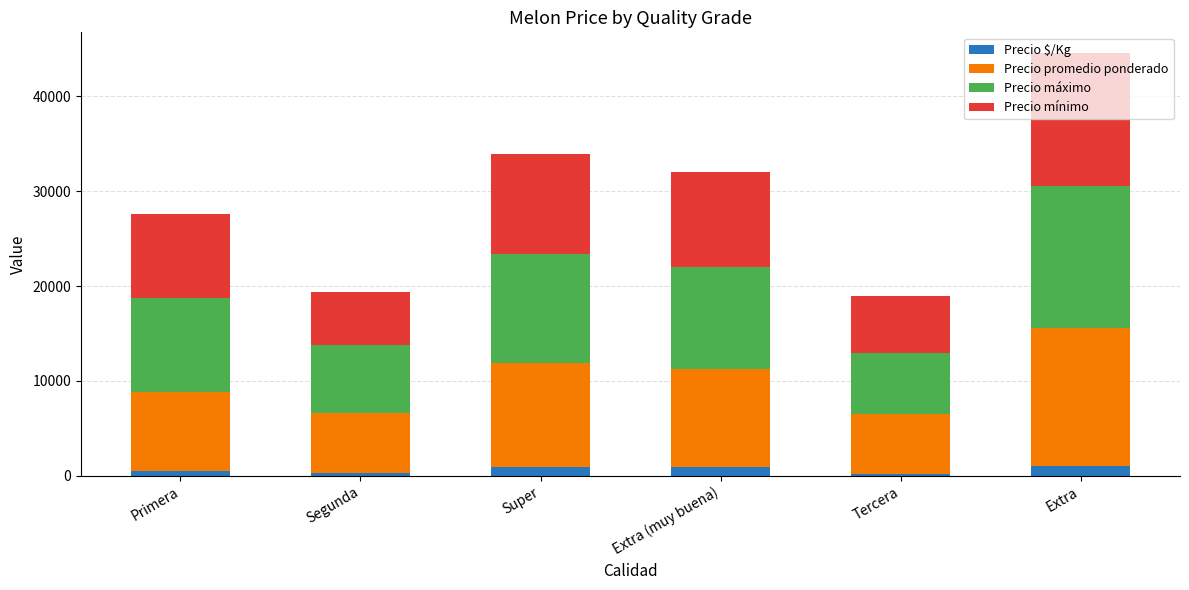

What is the highest value of the Precio $/Kg series?

1036